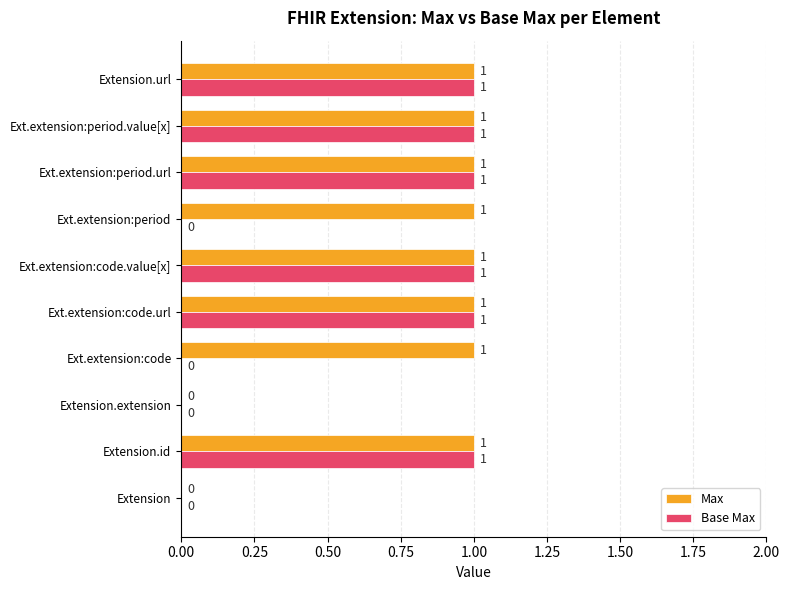

Between Extension.extension and Ext.extension:period, which series saw the biggest shift?

Max